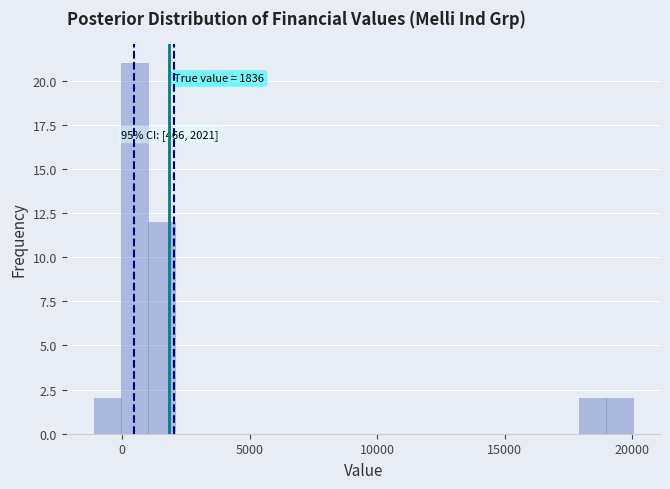

Read against the x-axis, roughly where is the centre of the tallest bar?

500